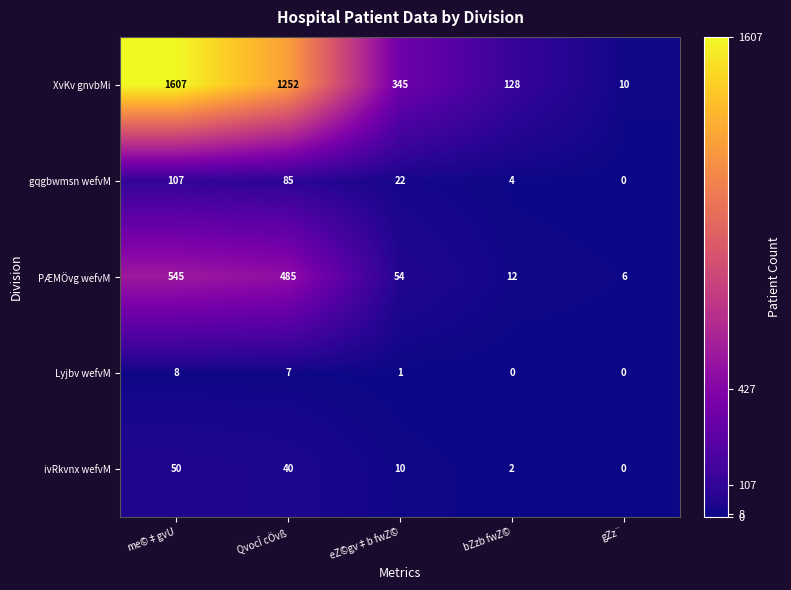

Reading right to left, transcribe all the data shown in this chart.

XvKv gnvbMi: 10	128	345	1252	1607
gqgbwmsn wefvM: 0	4	22	85	107
PÆMÖvg wefvM: 6	12	54	485	545
Lyjbv wefvM: 0	0	1	7	8
ivRkvnx wefvM: 0	2	10	40	50